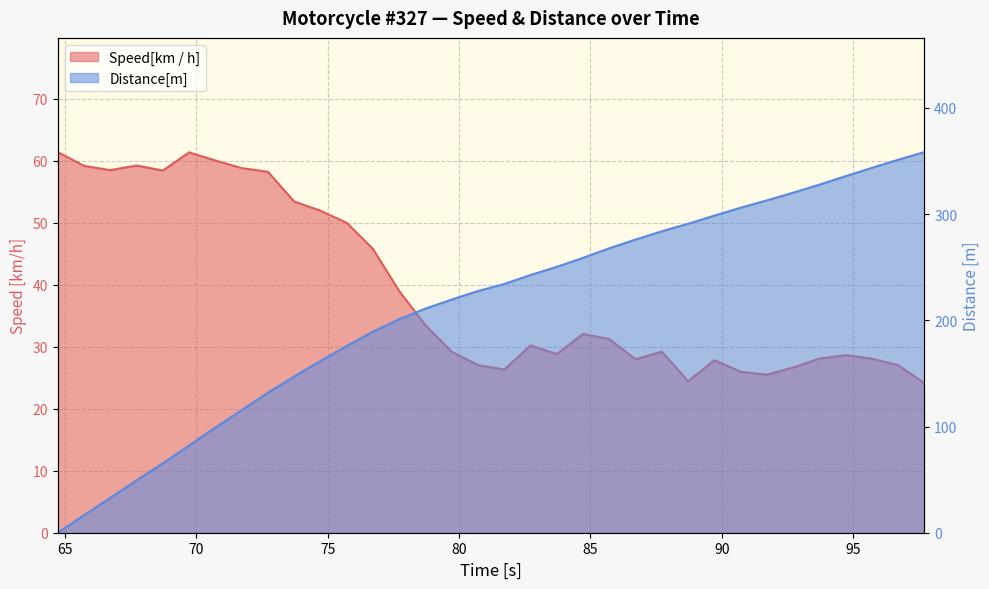

At which label is Distance[m] closest to 179?

75.72